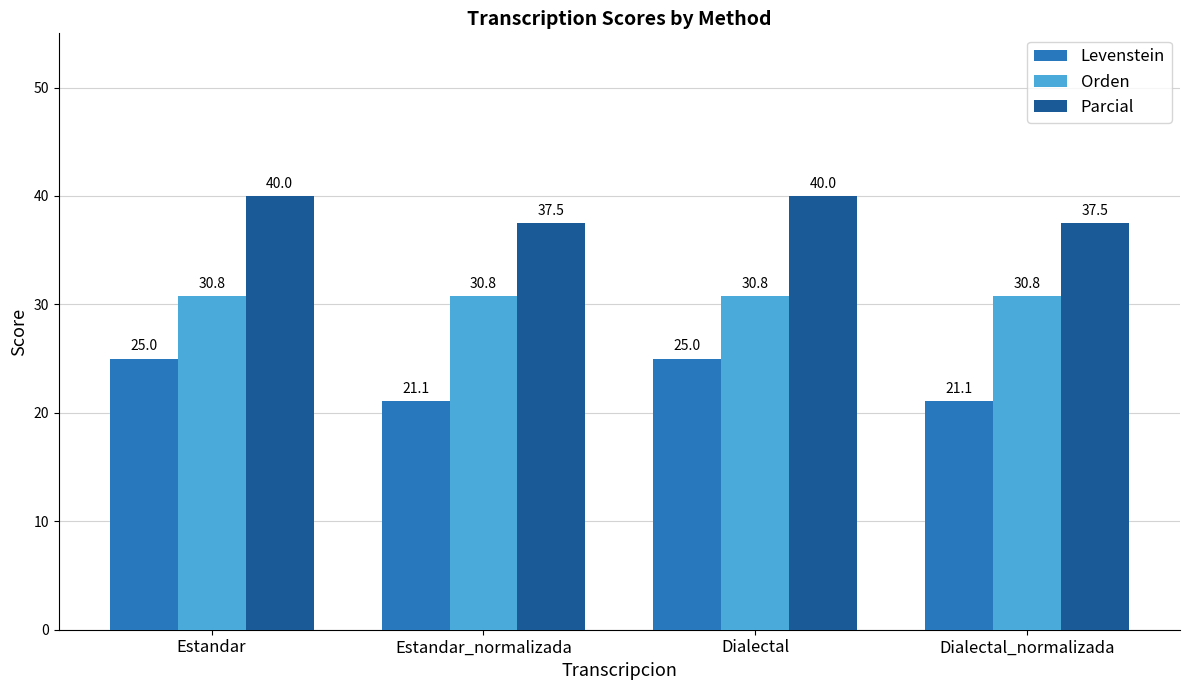

How many bars are there in each group?

3